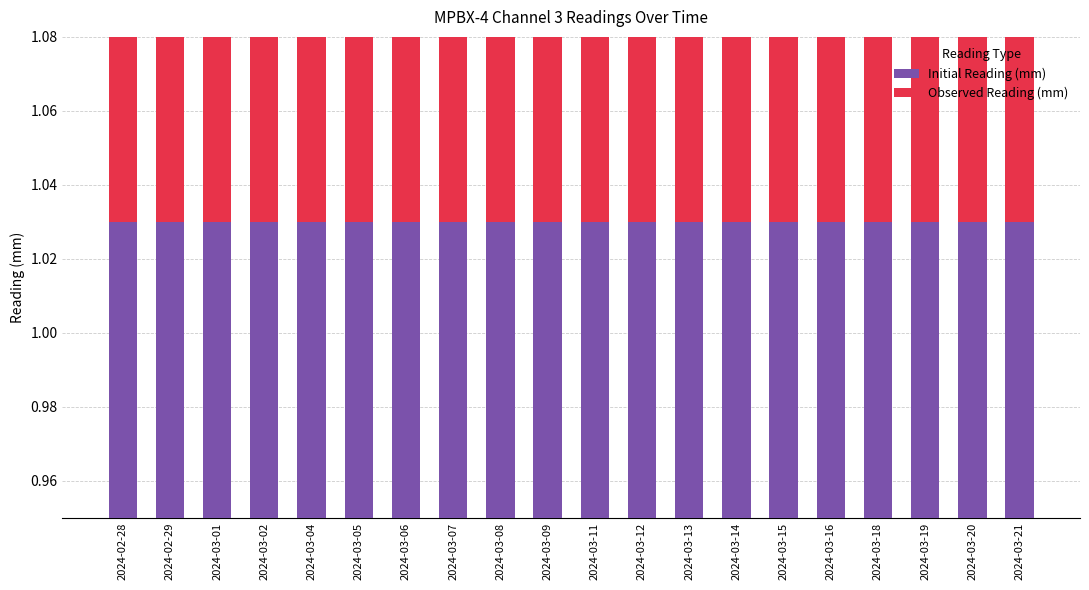

List the series in order of their peak value, highest first.

Observed Reading (mm), Initial Reading (mm)